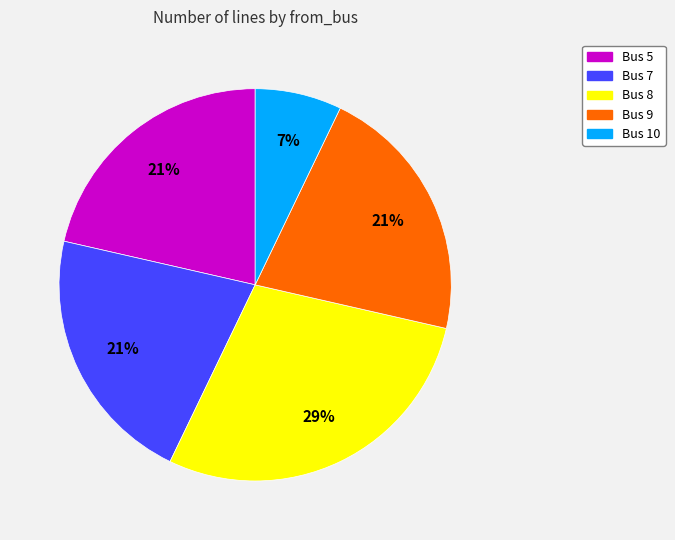

Do Bus 10 and Bus 8 together represent more than half of the pie?

No